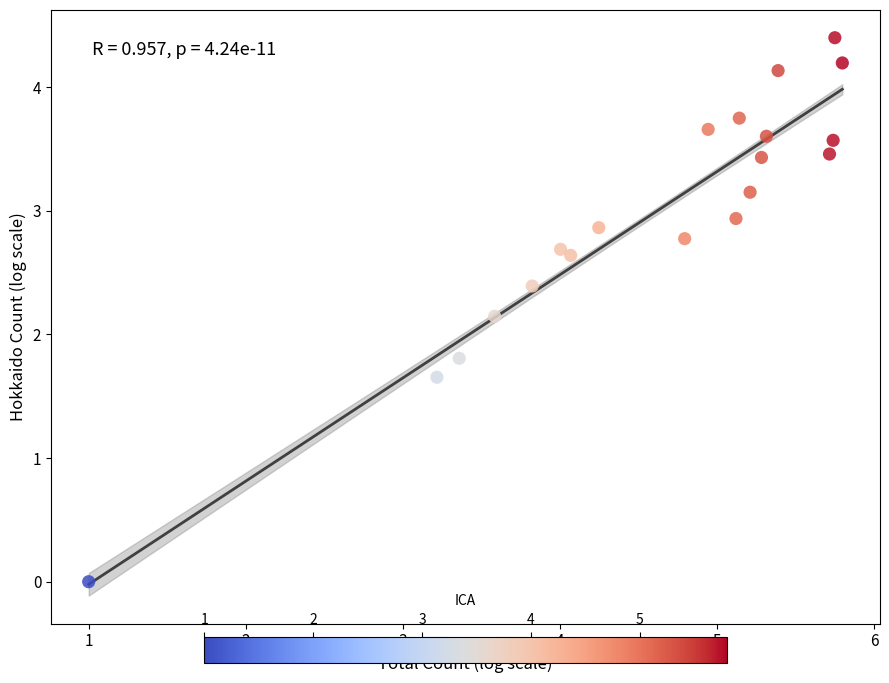

What is the range of X values (max minus min)?

4.8